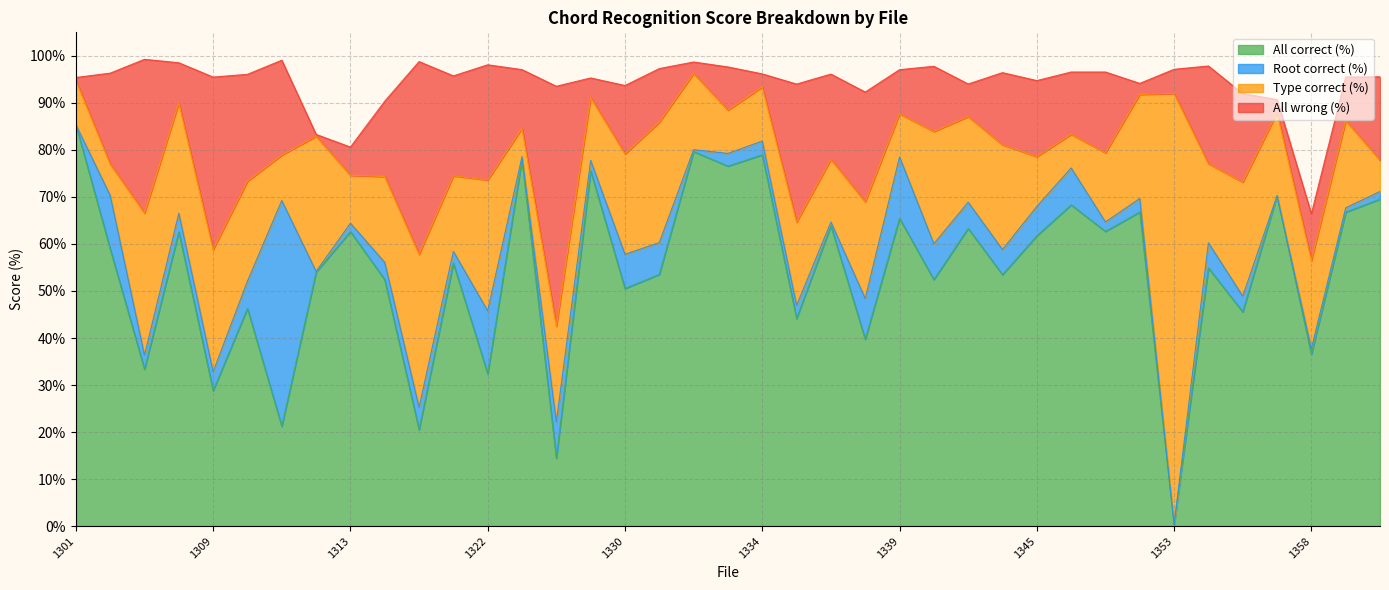

Does the chart have visible grid lines?

Yes